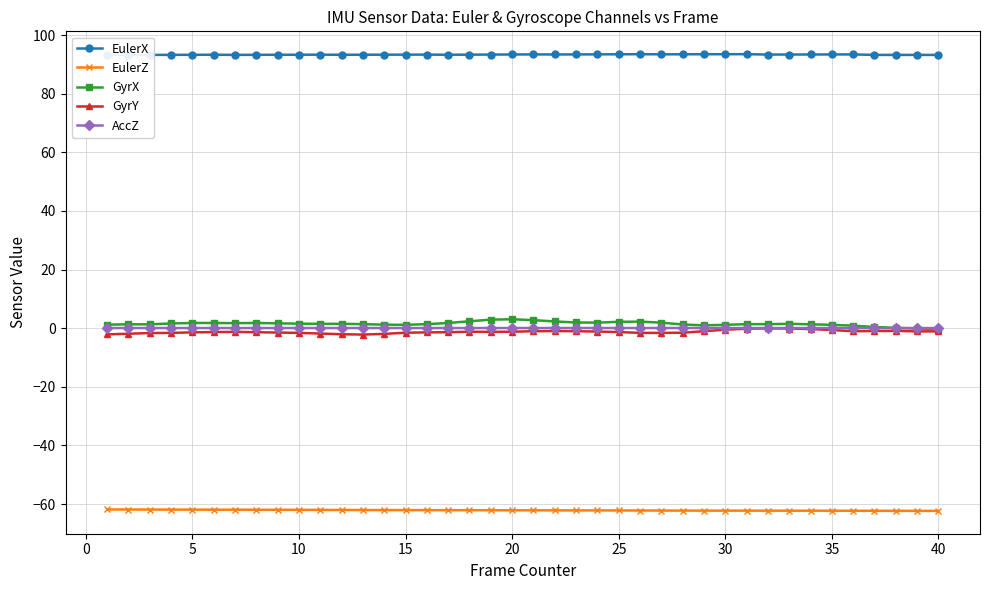

How many interior local valleys does the AccZ series have?

4